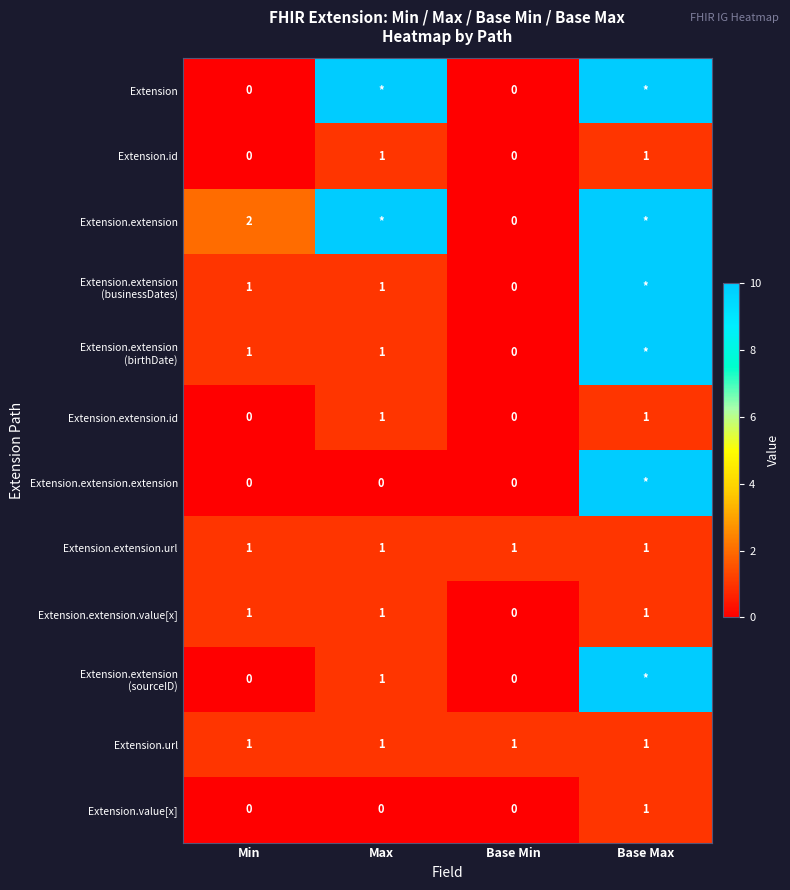

At which category is the sum across all series the highest?

Base Max